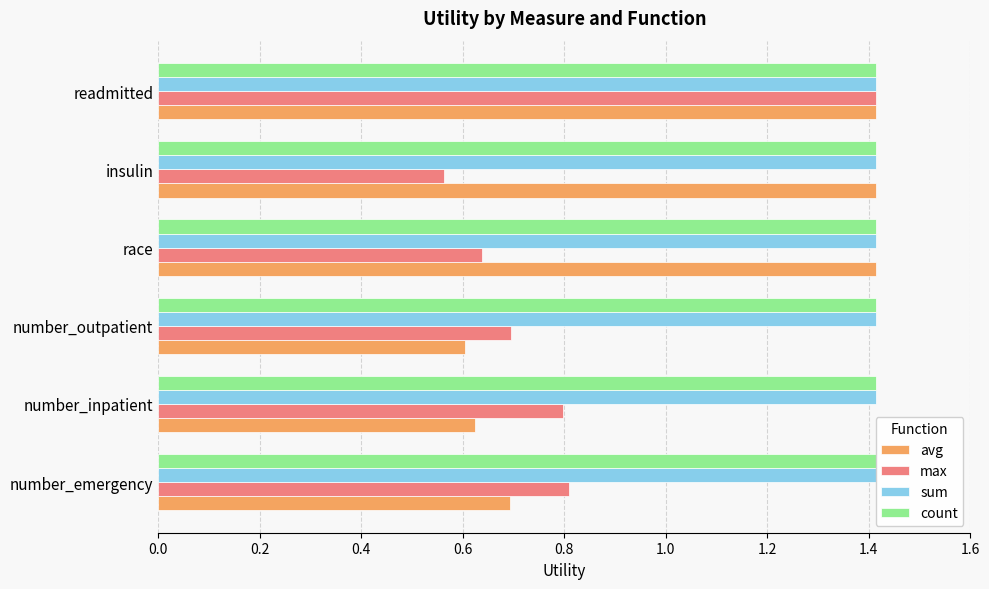

True or false: max has a value of 0.3 at number_inpatient.

False